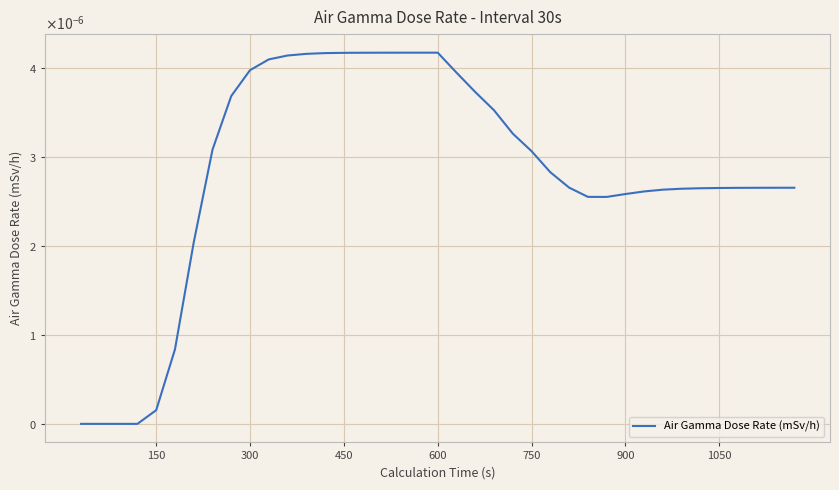

Does the chart display data point markers on the line(s)?

No